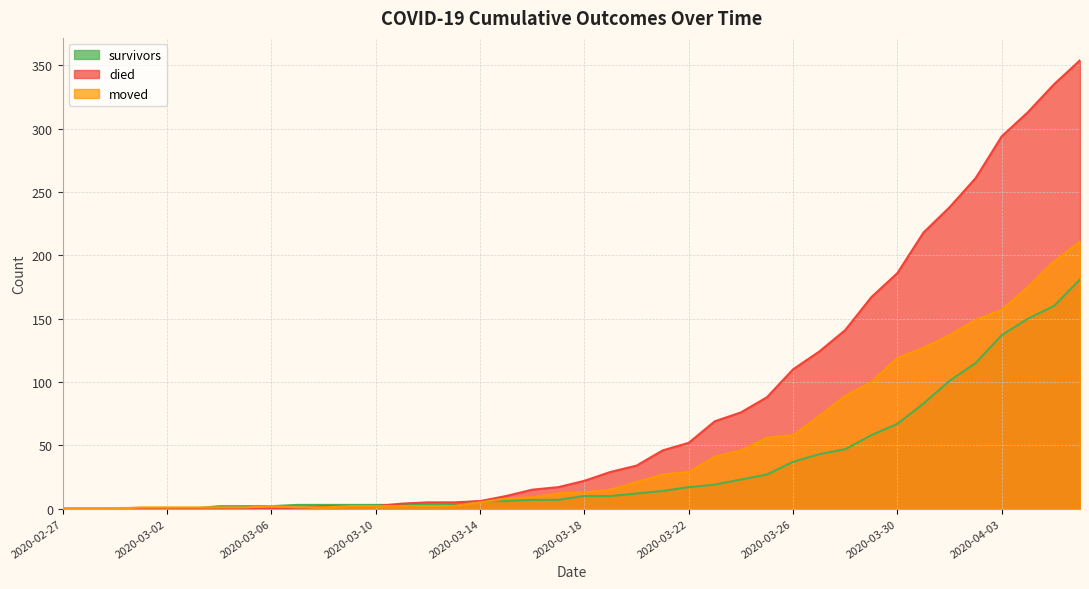

How many data points in survivors are above 10?

18